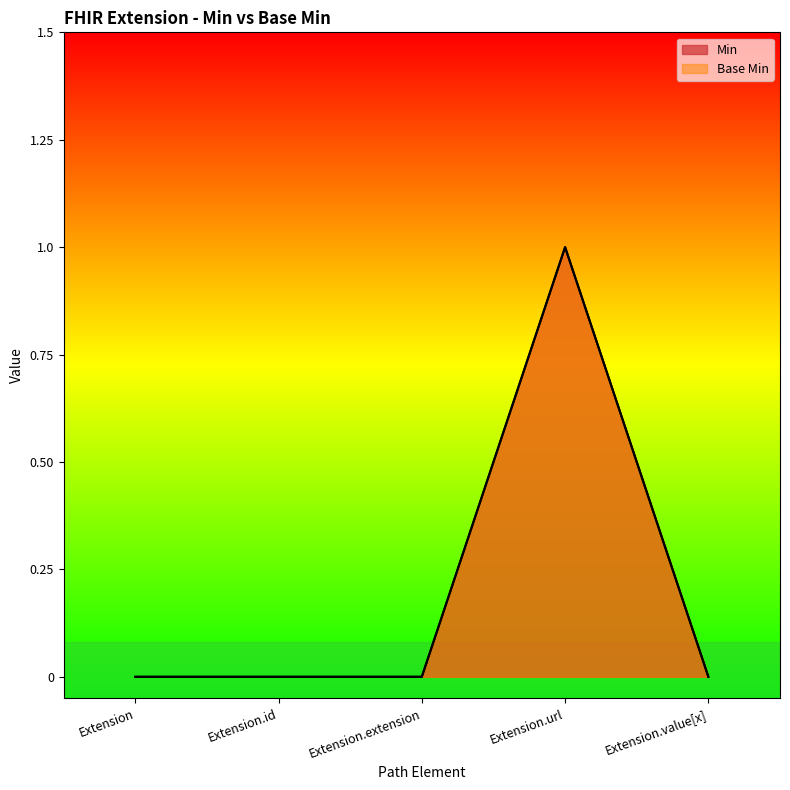

True or false: Min and Base Min cross at least once.

False